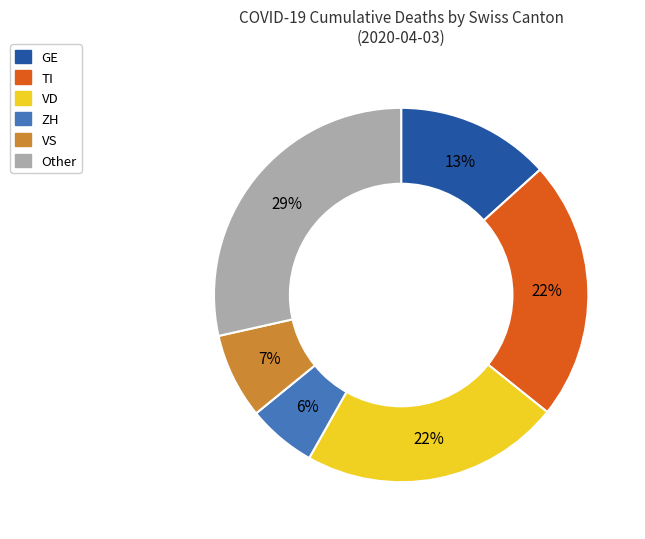

To the nearest percent, what is the average slice percentage?

17%